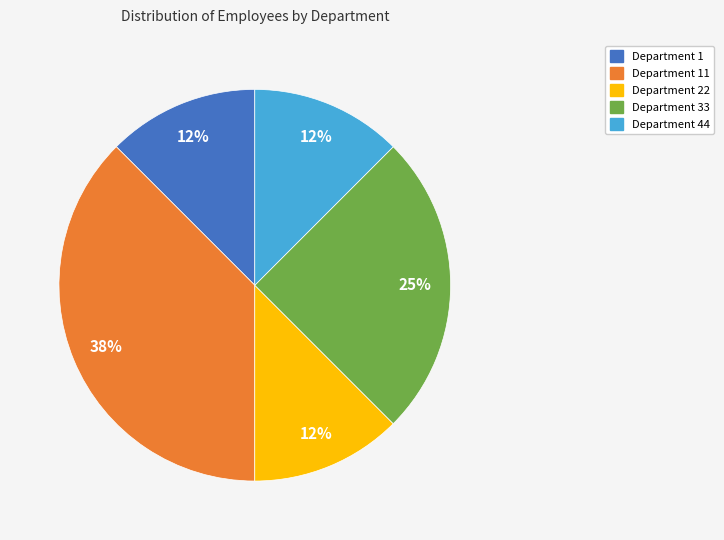

Is there any slice that represents more than half of the pie?

No